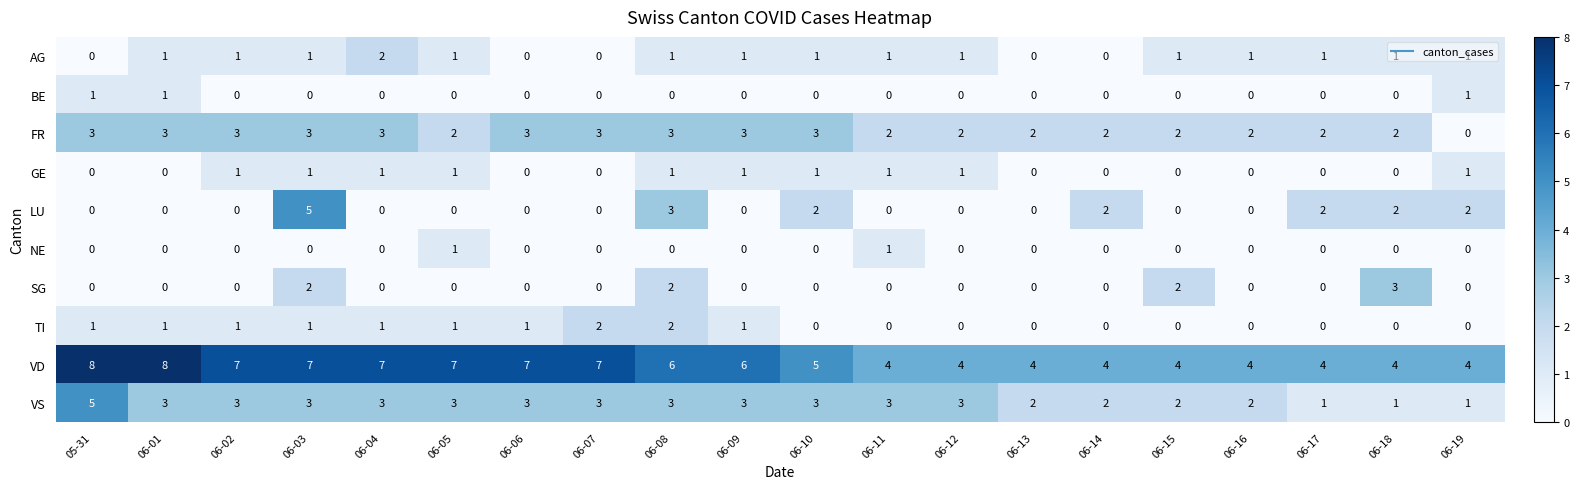

What is the sum of all GE values?

10